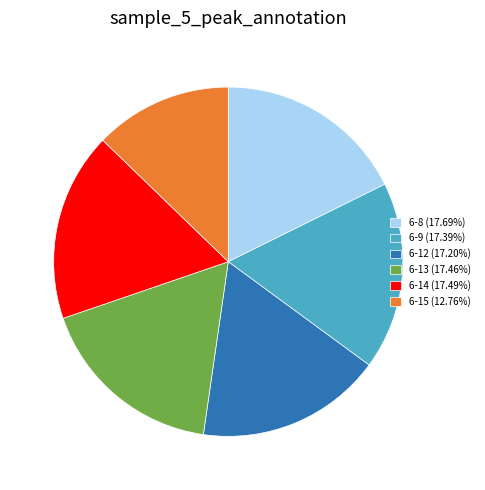

Combined, do 6-15 (12.76%) and 6-13 (17.46%) account for over 50%?

No